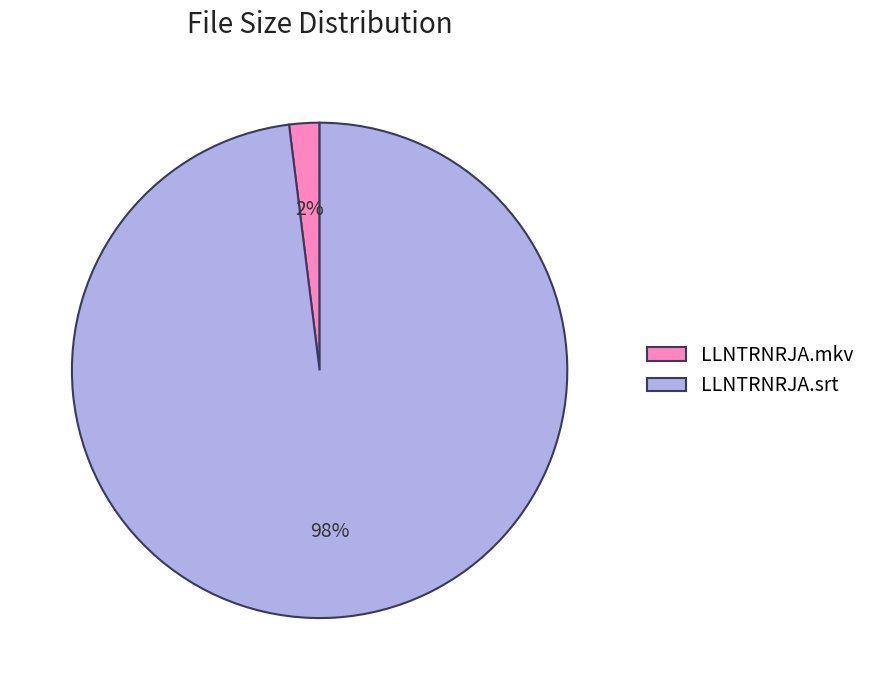

Is LLNTRNRJA.mkv the majority of the pie?

No